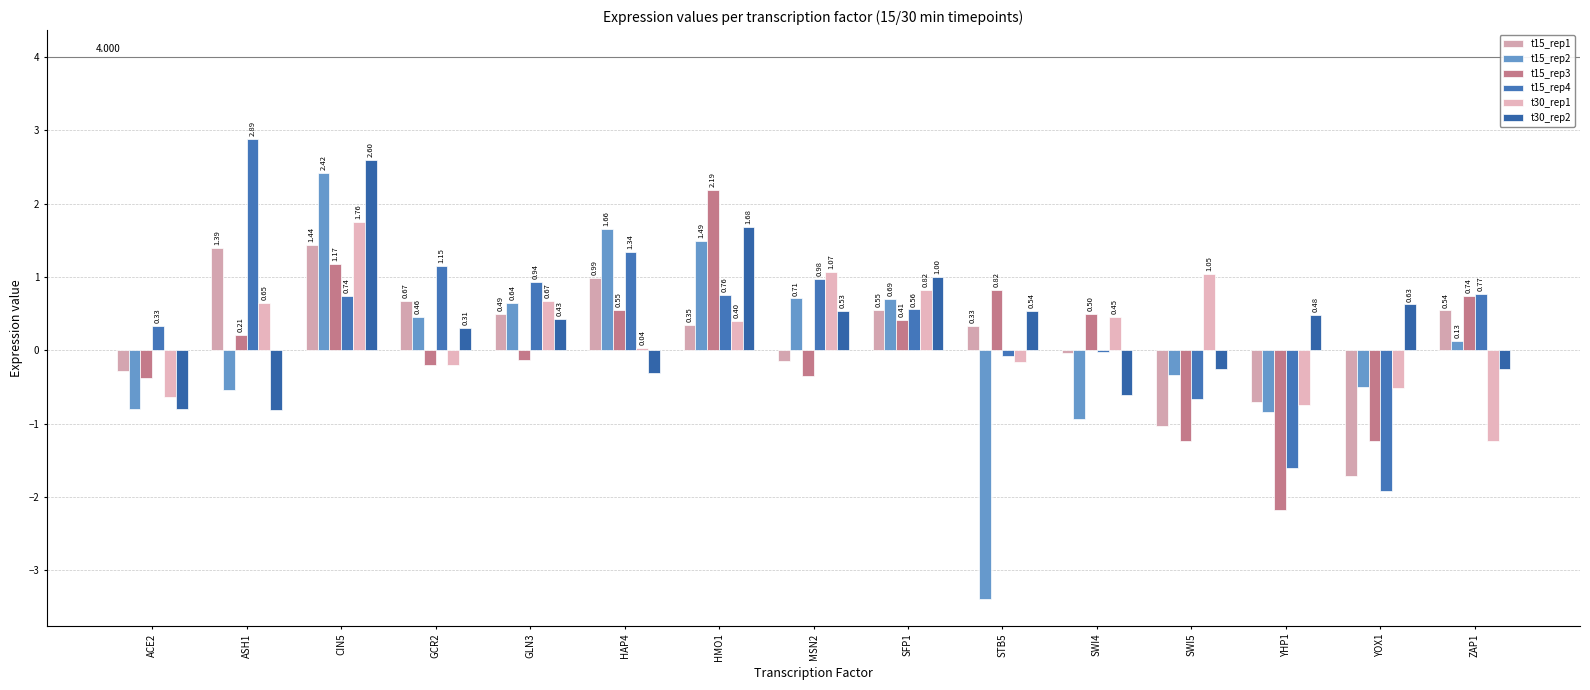

Which series has the largest total across all categories?

t15_rep4